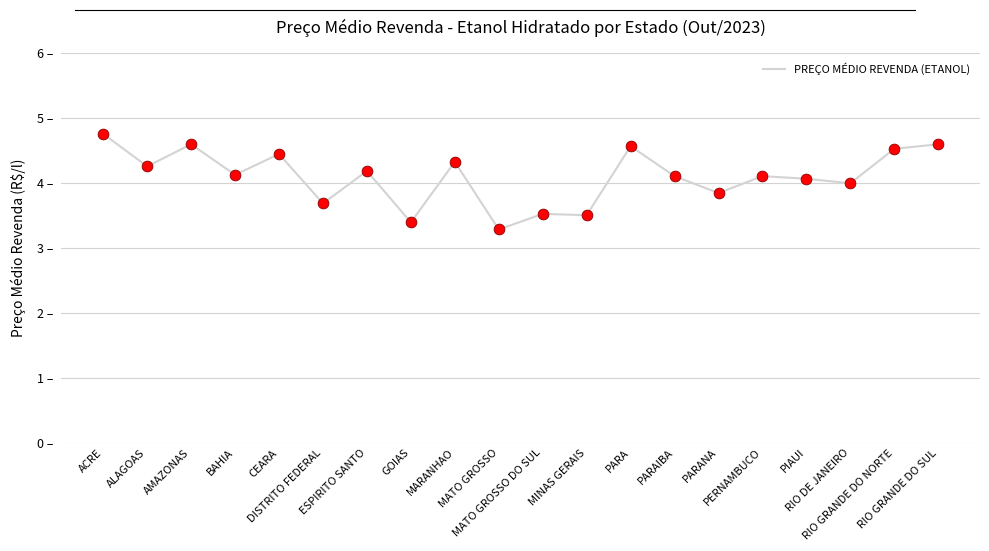

Between DISTRITO FEDERAL and MINAS GERAIS, which is larger?

DISTRITO FEDERAL